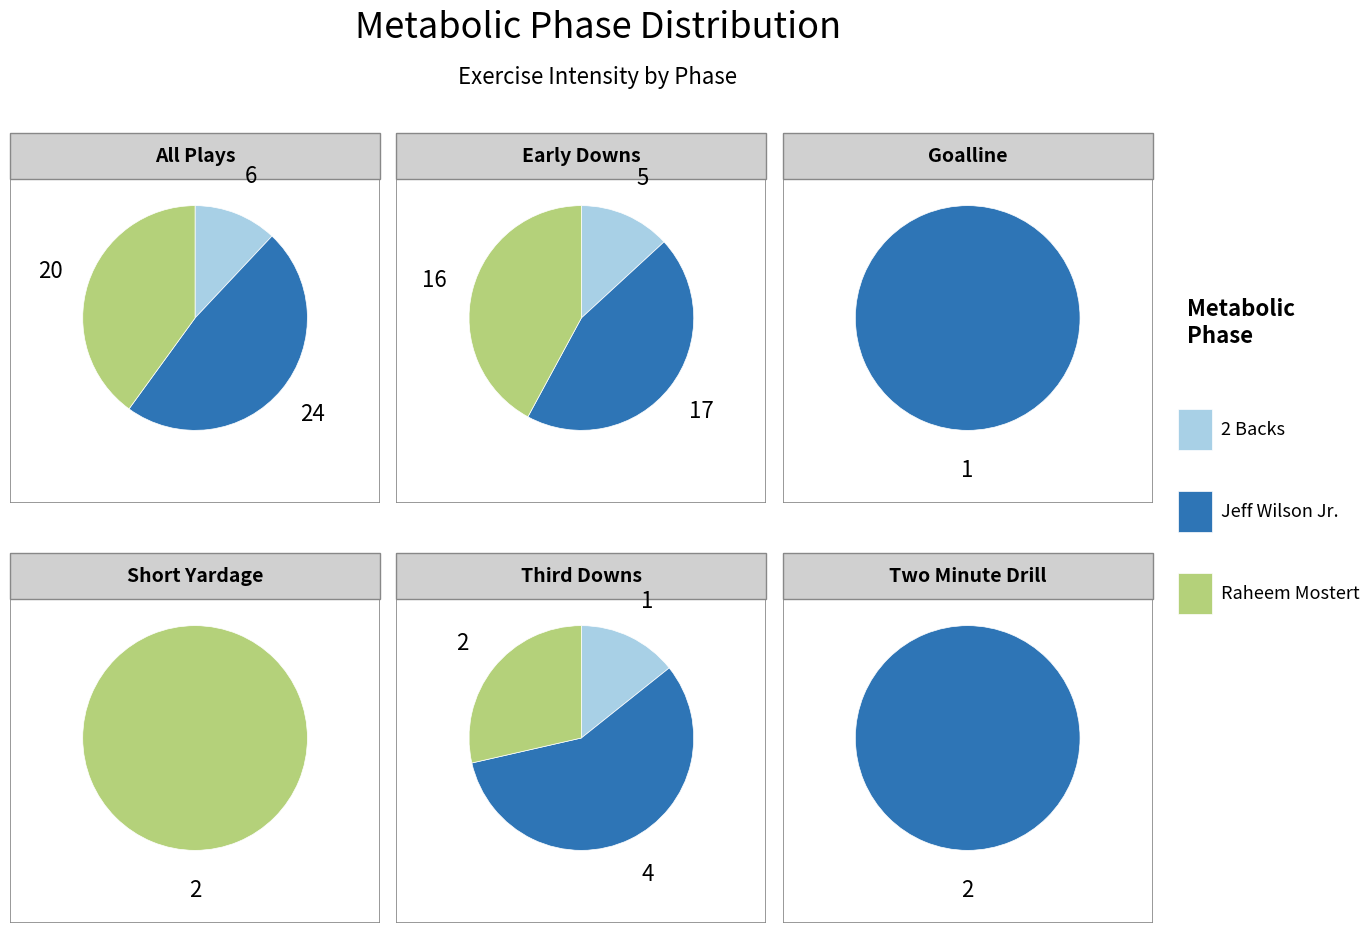

The 23 slice represents 1% of the pie. True or false?

False